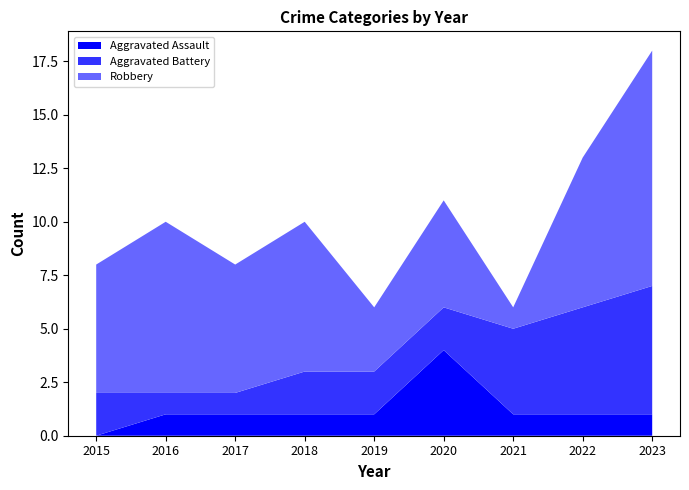

Reading left to right, what are all the values shown in this chart?

Aggravated Assault: 2015=0	2016=1	2017=1	2018=1	2019=1	2020=4	2021=1	2022=1	2023=1
Aggravated Battery: 2015=2	2016=1	2017=1	2018=2	2019=2	2020=2	2021=4	2022=5	2023=6
Robbery: 2015=6	2016=8	2017=6	2018=7	2019=3	2020=5	2021=1	2022=7	2023=11